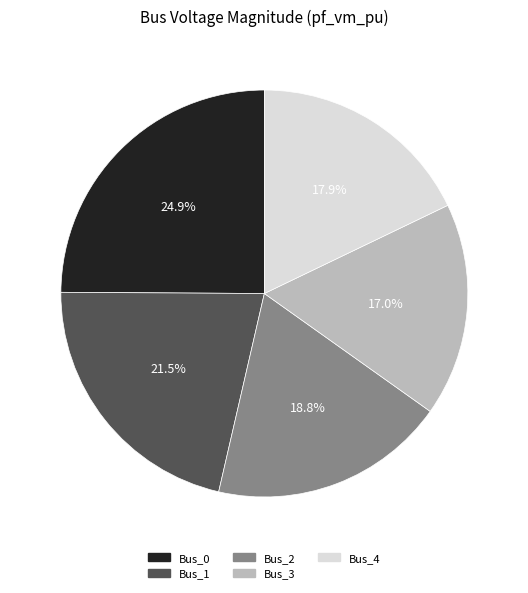

Which has a higher value, Bus_0 or Bus_1?

Bus_0